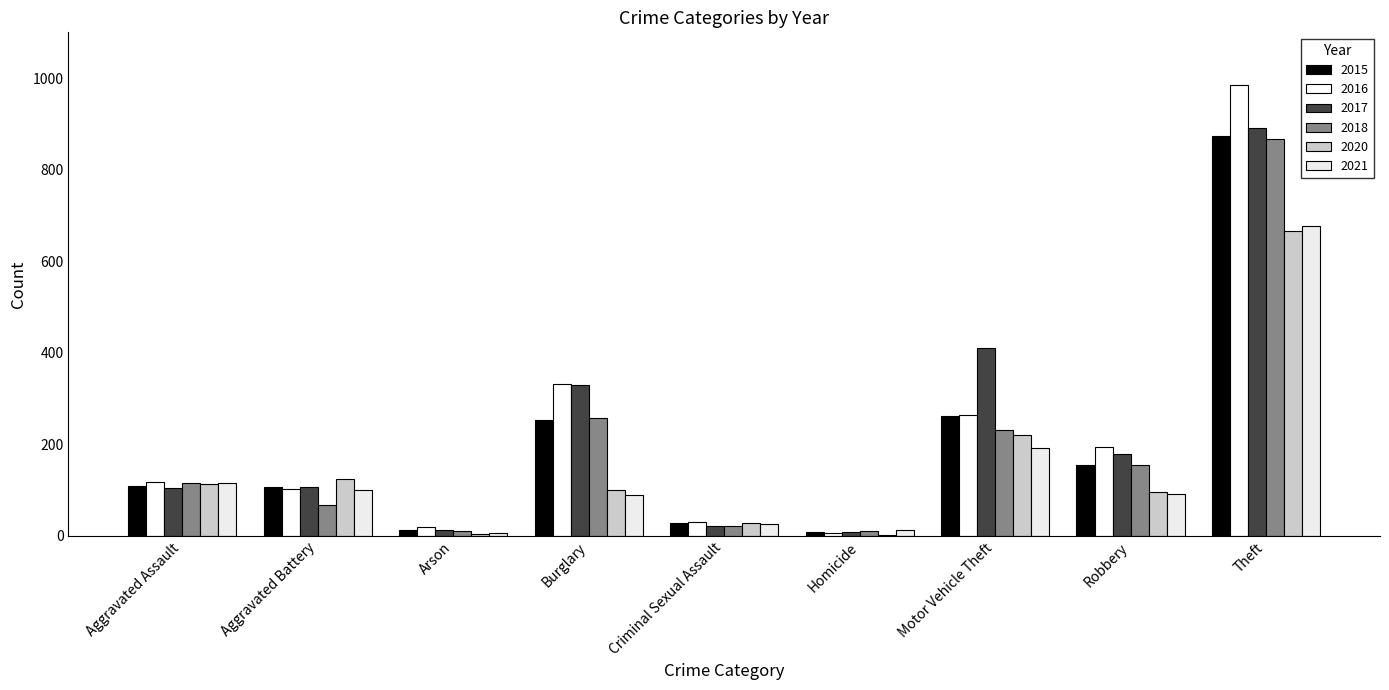

Are the bars horizontal?

No